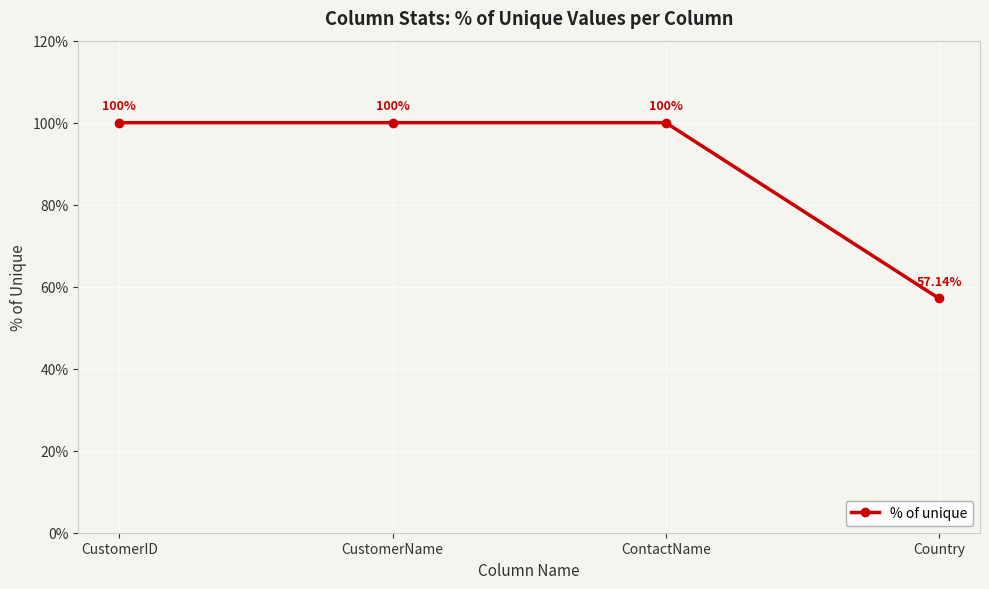

Does the chart have visible grid lines?

Yes